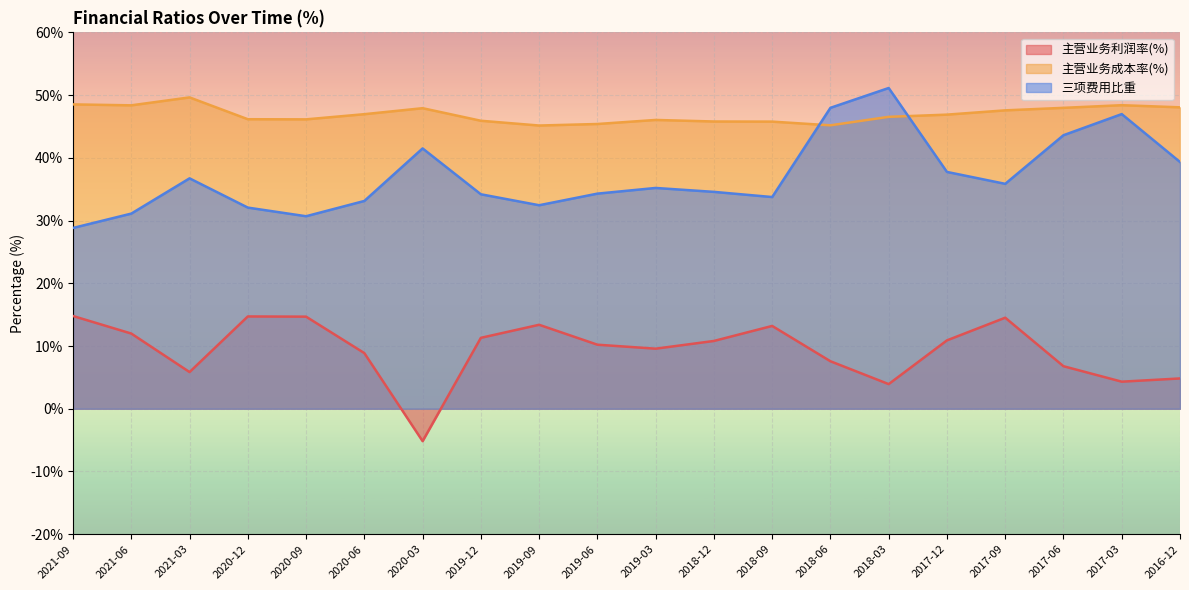

Reading right to left, list all the values displayed in this chart.

主营业务利润率(%): 2016-12=4.8	2017-03=4.3	2017-06=6.8	2017-09=14.5	2017-12=10.9	2018-03=3.9	2018-06=7.6	2018-09=13.2	2018-12=10.8	2019-03=9.6	2019-06=10.2	2019-09=13.4	2019-12=11.3	2020-03=-5.2	2020-06=8.9	2020-09=14.7	2020-12=14.7	2021-03=5.8	2021-06=12.0	2021-09=14.8
主营业务成本率(%): 2016-12=48.1	2017-03=48.4	2017-06=48.0	2017-09=47.6	2017-12=46.9	2018-03=46.5	2018-06=45.2	2018-09=45.8	2018-12=45.8	2019-03=46.0	2019-06=45.4	2019-09=45.1	2019-12=45.9	2020-03=47.9	2020-06=47.0	2020-09=46.1	2020-12=46.2	2021-03=49.6	2021-06=48.4	2021-09=48.5
三项费用比重: 2016-12=39.3	2017-03=47.0	2017-06=43.6	2017-09=35.9	2017-12=37.8	2018-03=51.1	2018-06=48.0	2018-09=33.7	2018-12=34.6	2019-03=35.2	2019-06=34.3	2019-09=32.4	2019-12=34.2	2020-03=41.5	2020-06=33.1	2020-09=30.7	2020-12=32.1	2021-03=36.7	2021-06=31.1	2021-09=28.8